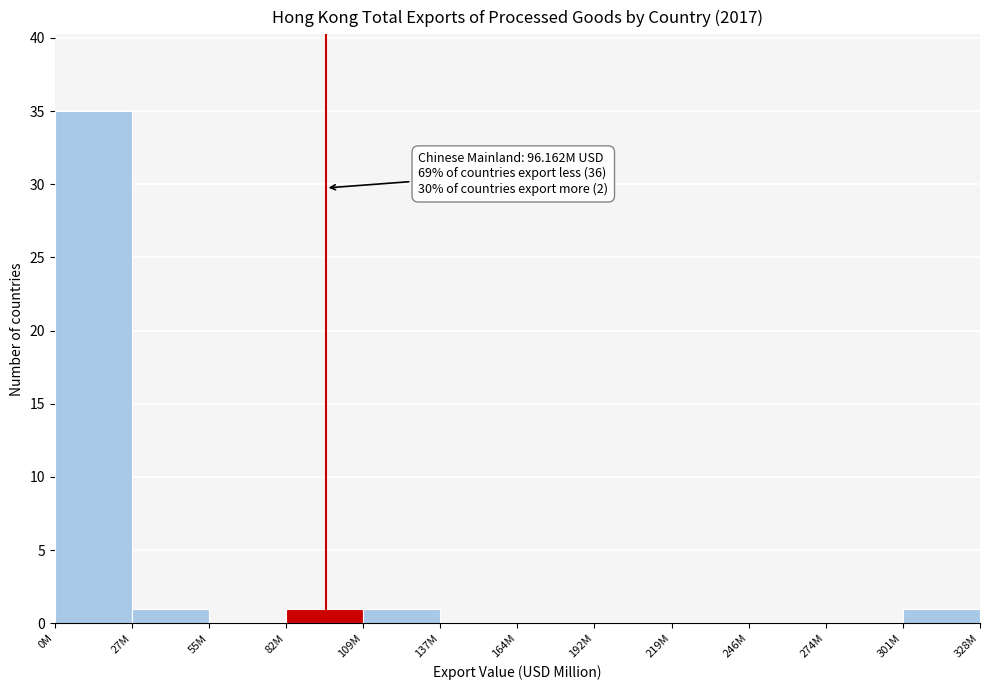

Reading right to left, extract all data points from this chart.

301M=1	274M=0	246M=0	219M=0	192M=0	164M=0	137M=0	109M=1	82M=1	55M=0	27M=1	0M=35